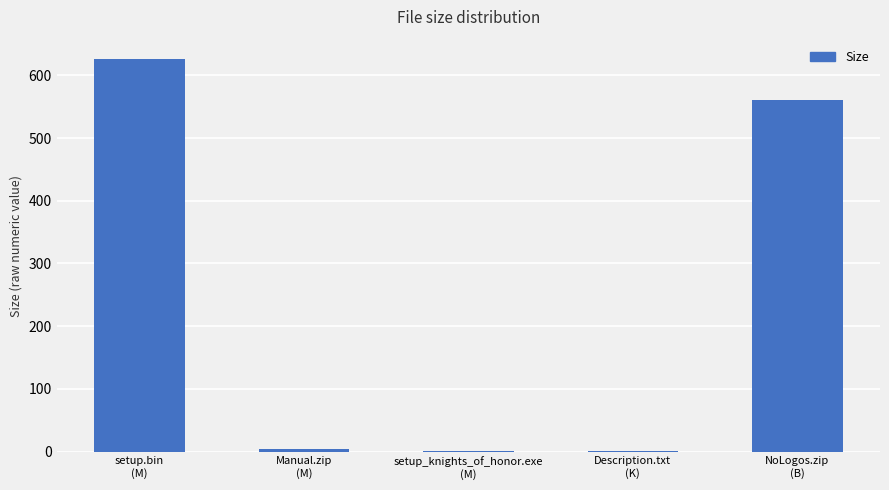

What is the sum of all values?

1191.4